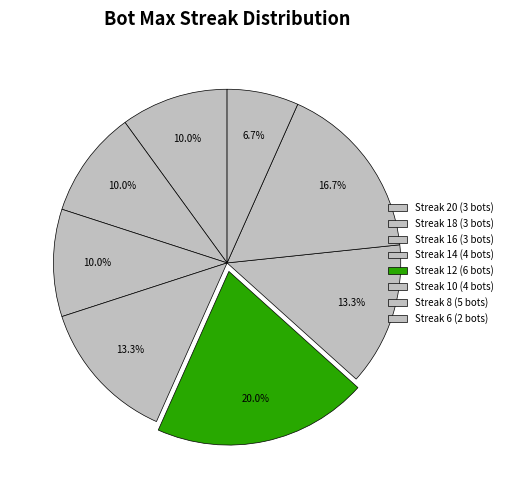

How many segments does this pie chart have?

8